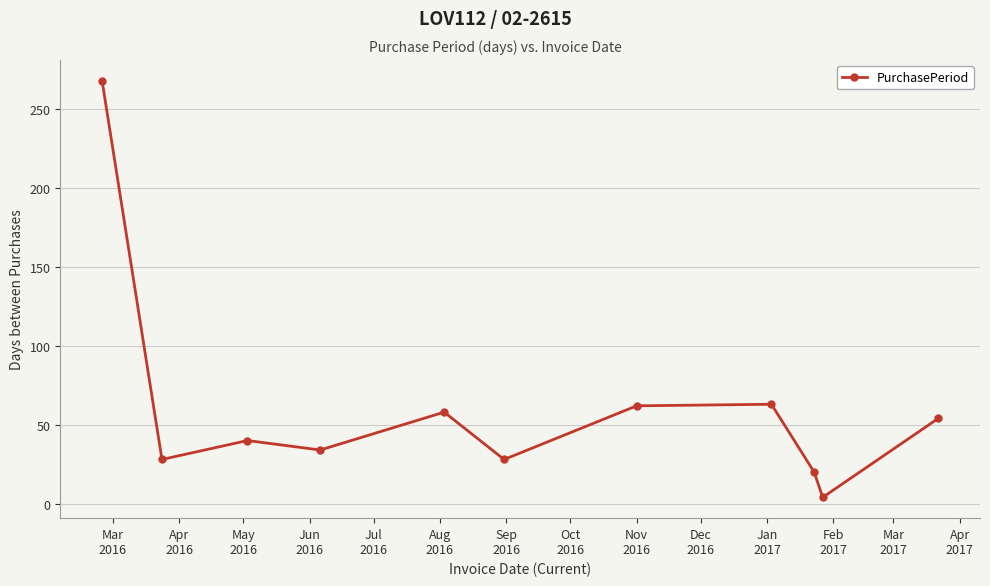

What is the sum of all values?

659